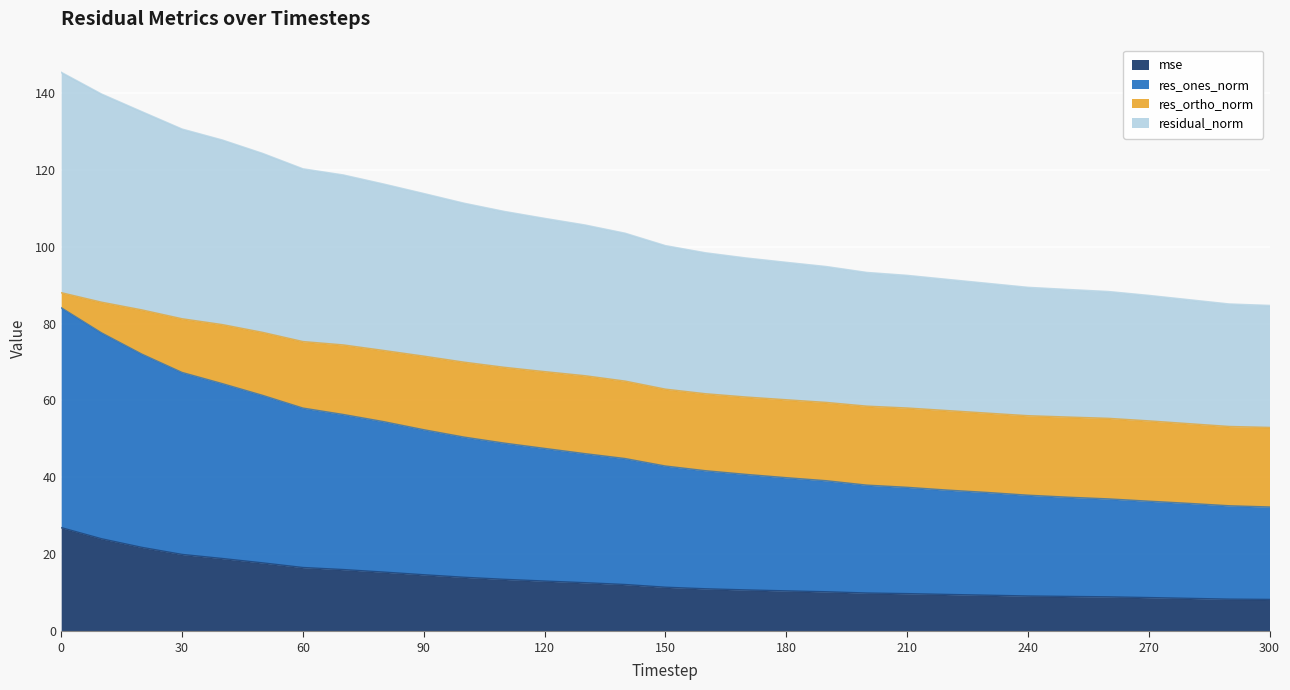

What is the highest value of the mse series?

26.9